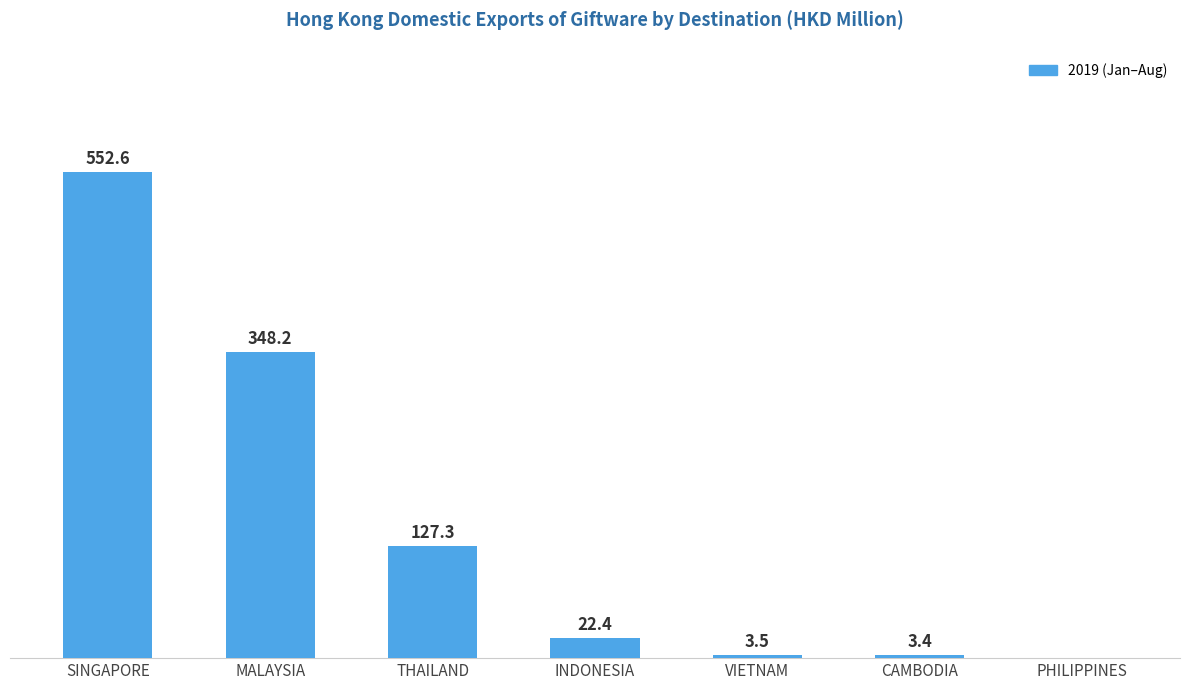

Which has a higher value, SINGAPORE or THAILAND?

SINGAPORE